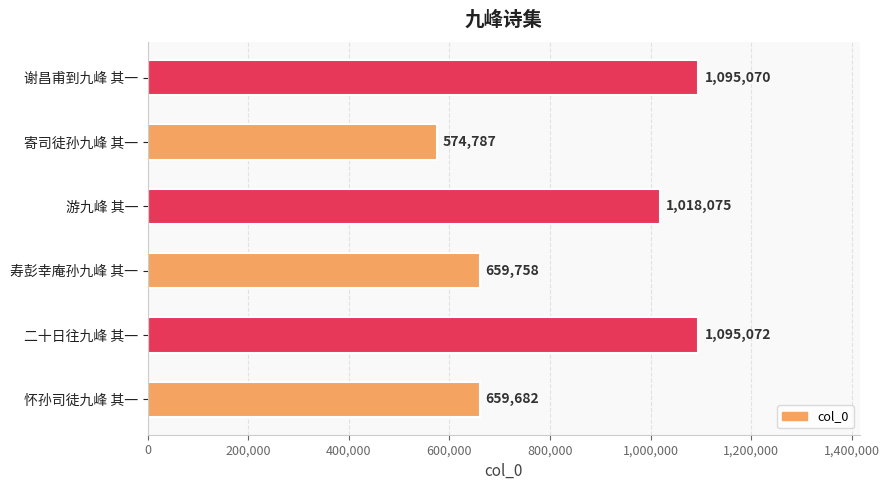

Between 谢昌甫到九峰 其一 and 游九峰 其一, which is larger?

谢昌甫到九峰 其一